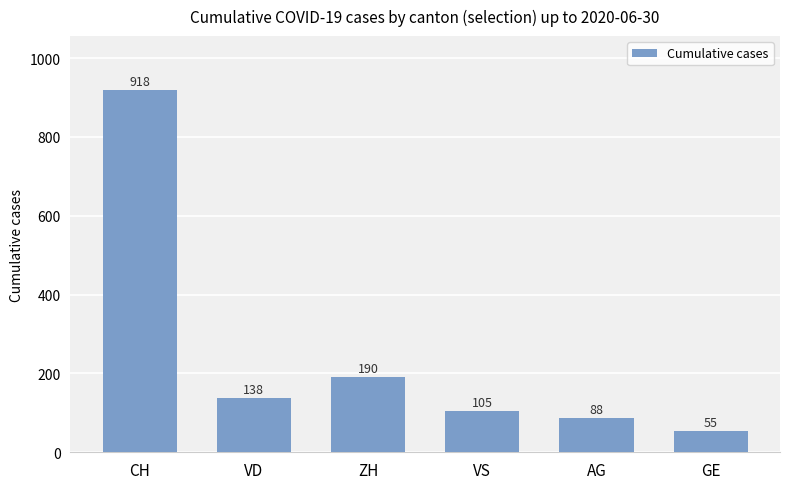

Where is the data nearest to the value 486?

ZH